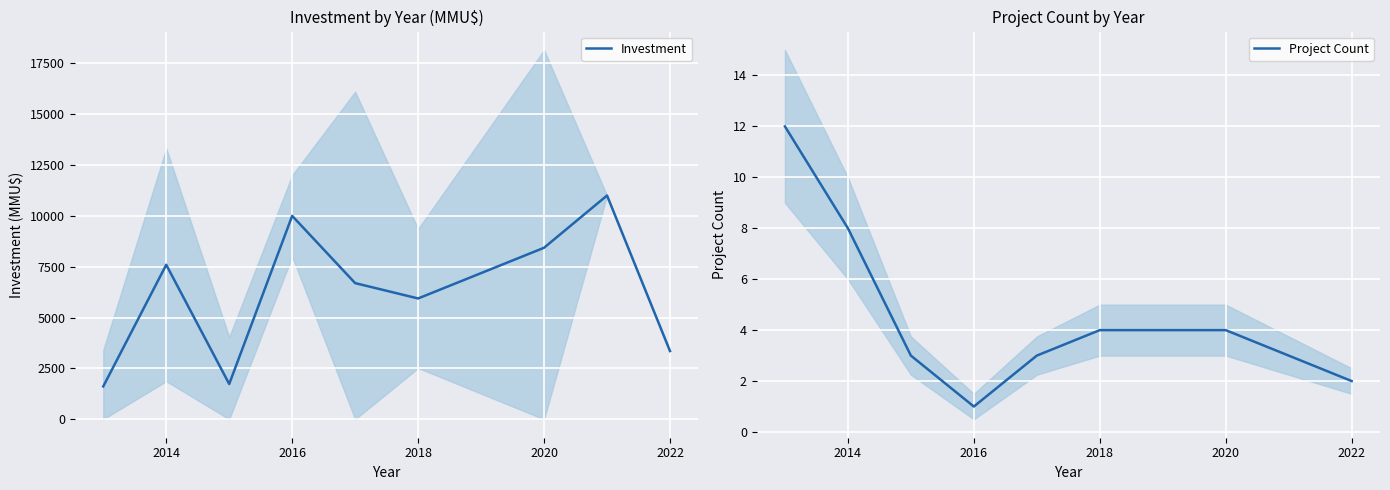

At which label does Project Count reach its minimum?

2016